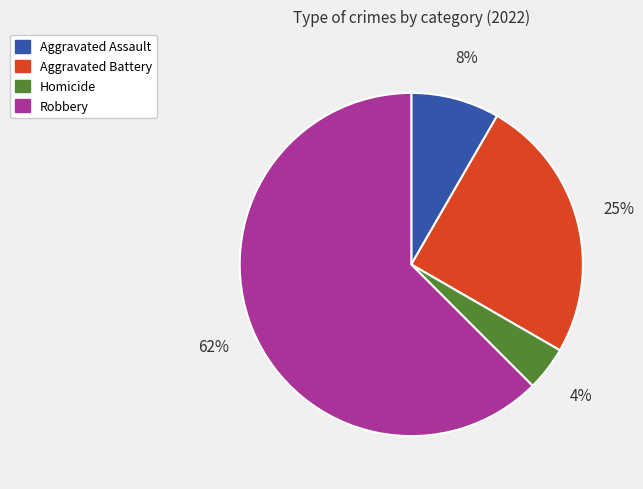

To the nearest percent, what is the average slice percentage?

25%